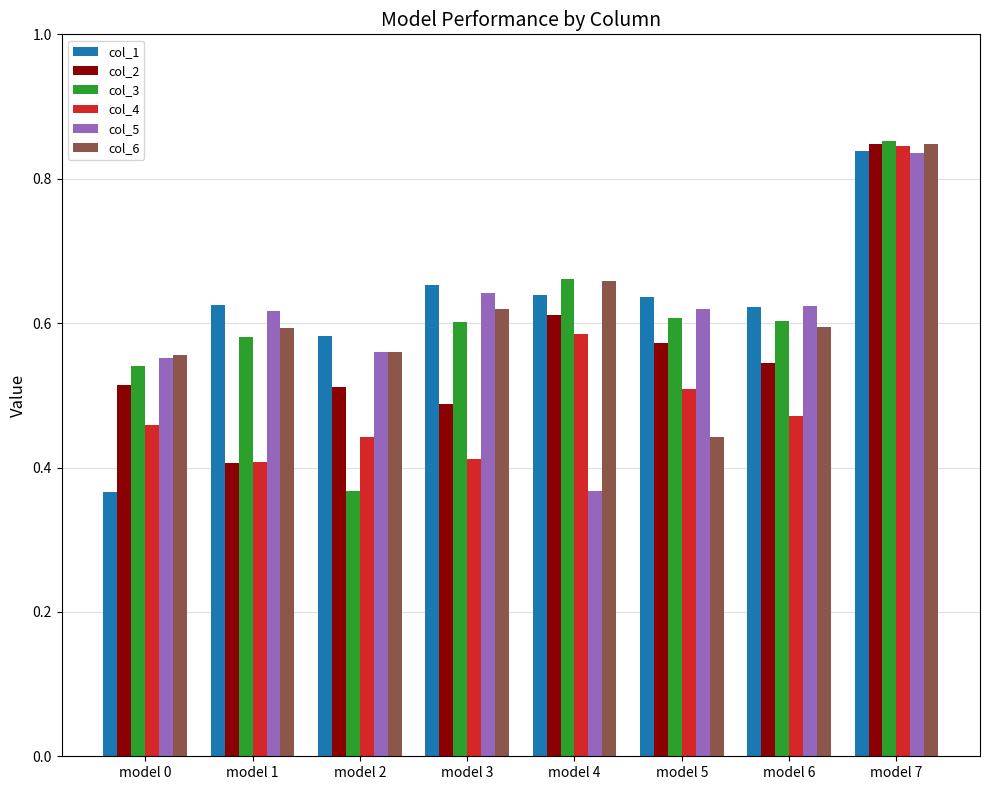

How many col_5 values are between 0 and 1?

8